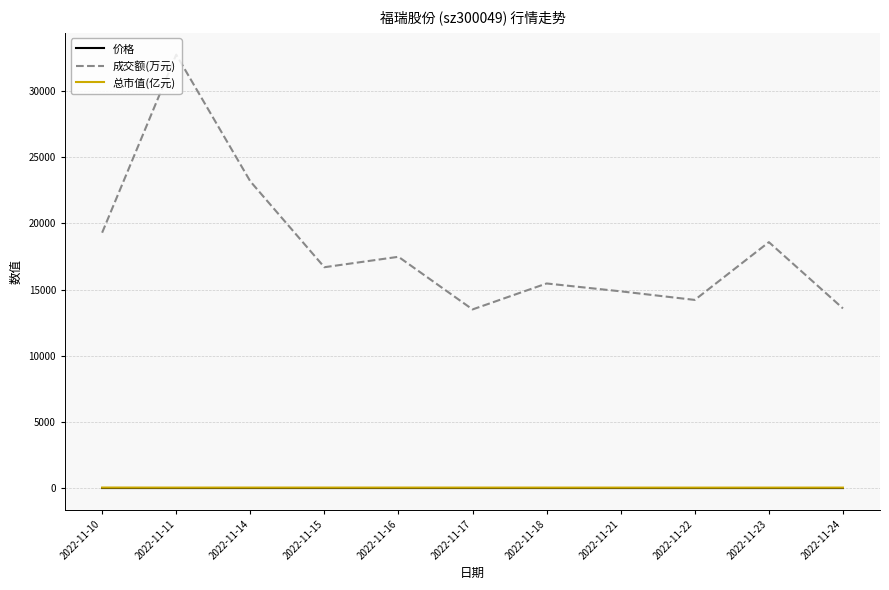

What are all the series names shown in the legend?

价格, 成交额(万元), 总市值(亿元)